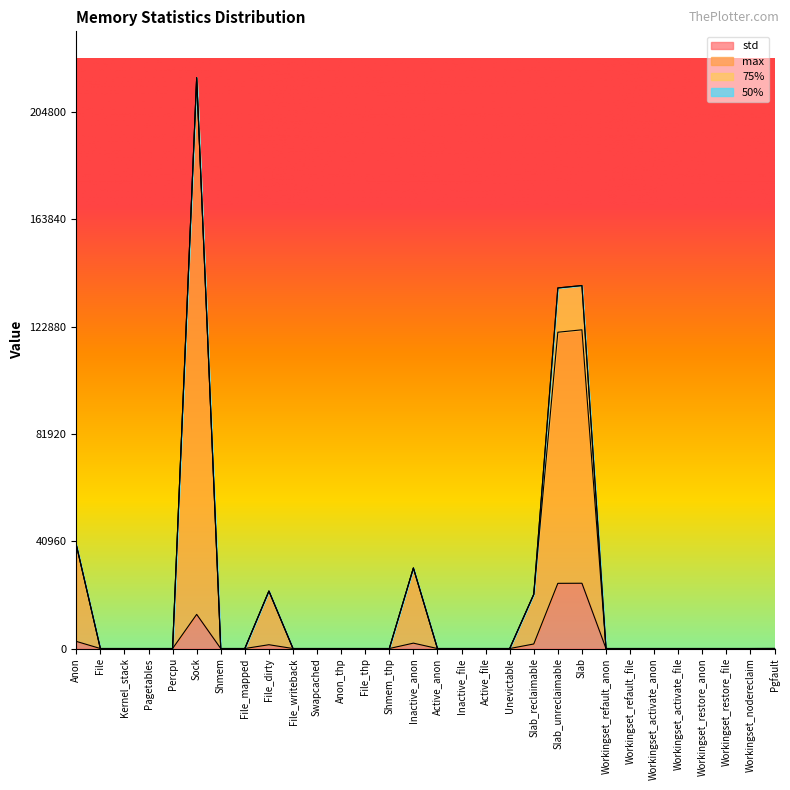

True or false: std and max cross at least once.

False